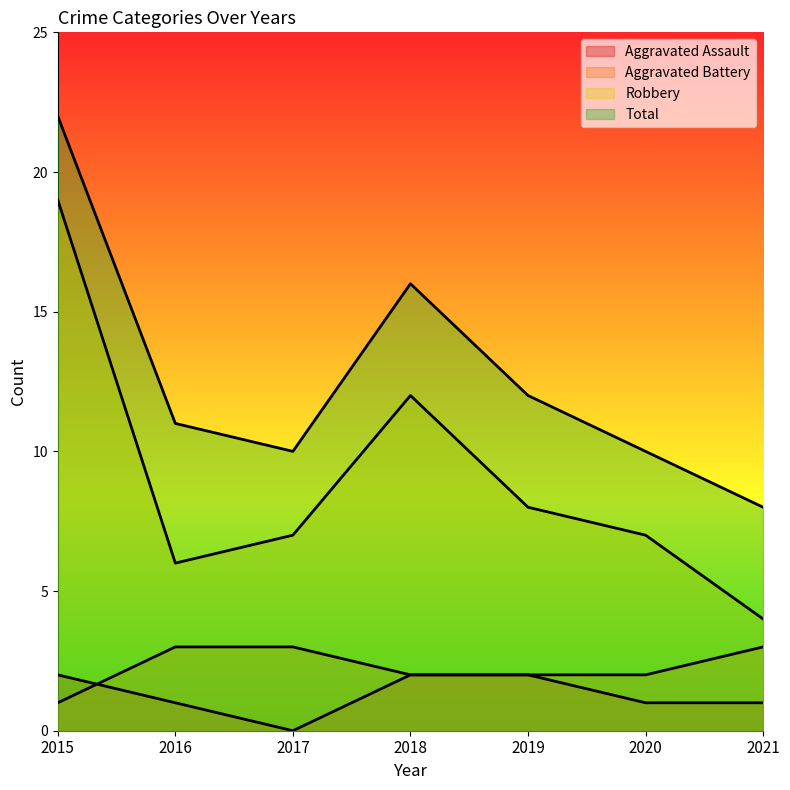

The value of Aggravated Battery at 2017 is 1. True or false?

False